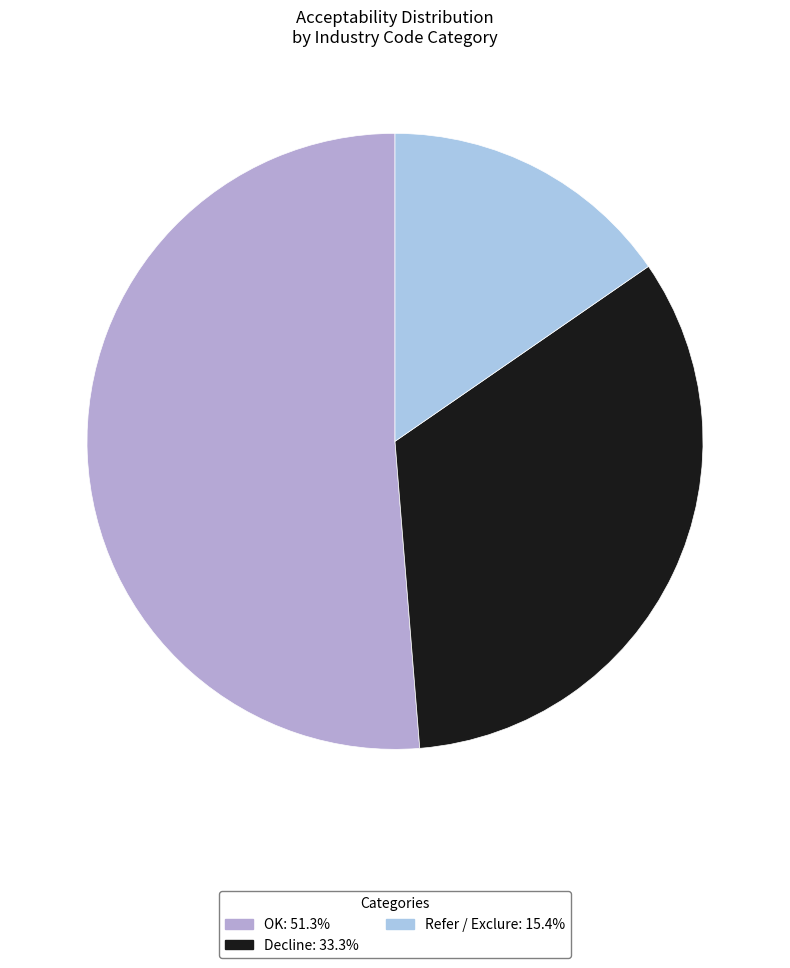

To the nearest percent, what is the combined percentage of OK and Decline?

85%